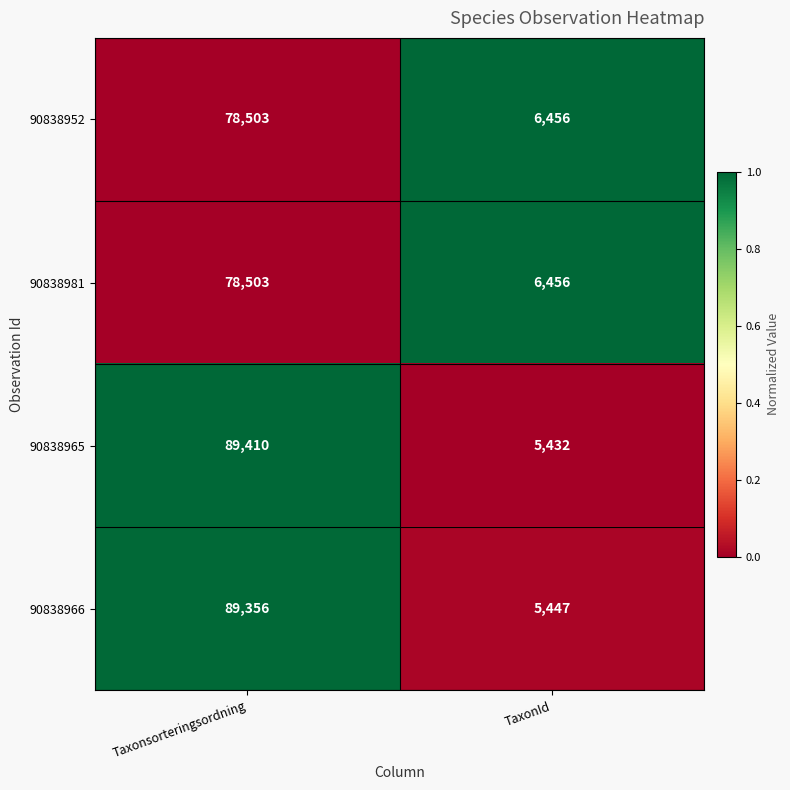

What is the sum of the 90838952 values at TaxonId and Taxonsorteringsordning?

84959